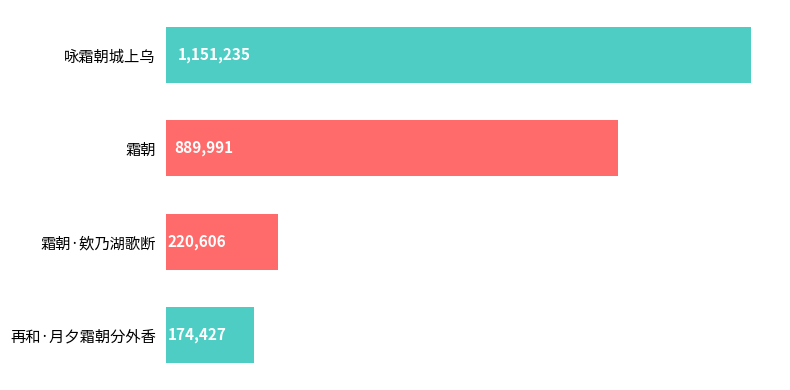

Reading bottom to top, list all the values displayed in this chart.

再和·月夕霜朝分外香=174427	霜朝·欸乃湖歌断=220606	霜朝=889991	咏霜朝城上乌=1151235